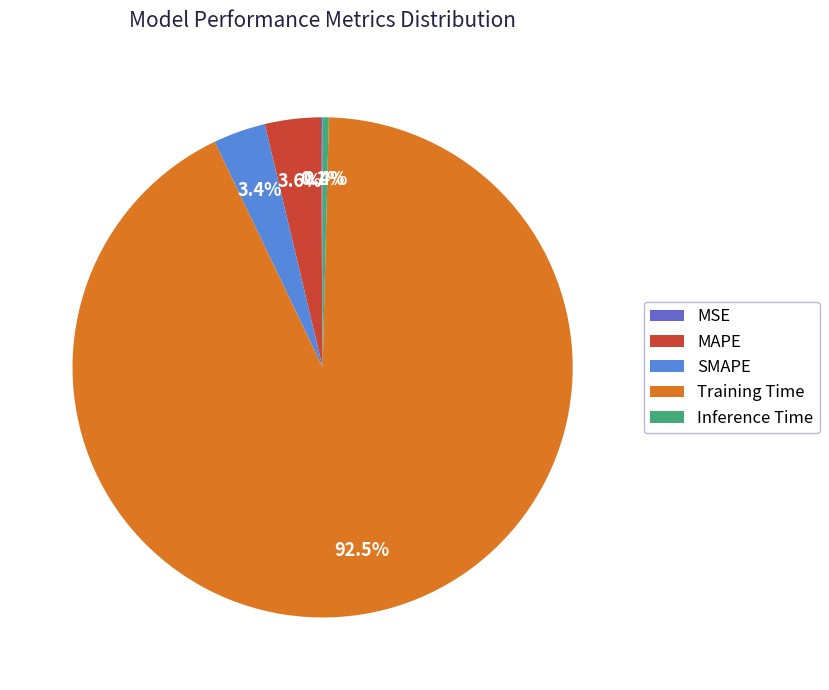

What percentage is NOT represented by MAPE?

96.4%